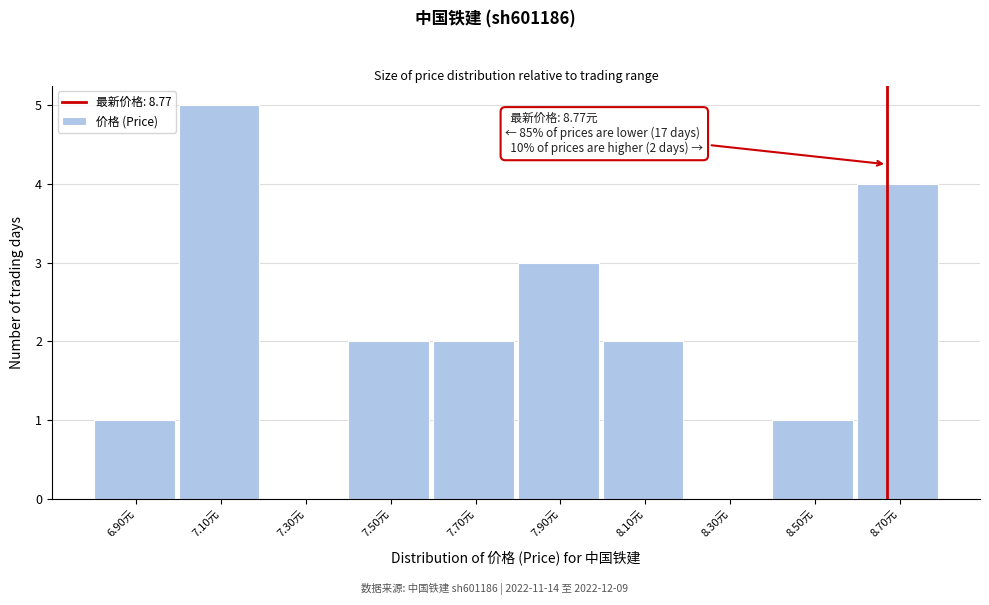

Reading left to right, list all the values displayed in this chart.

6.90元=1	7.10元=5	7.30元=0	7.50元=2	7.70元=2	7.90元=3	8.10元=2	8.30元=0	8.50元=1	8.70元=4